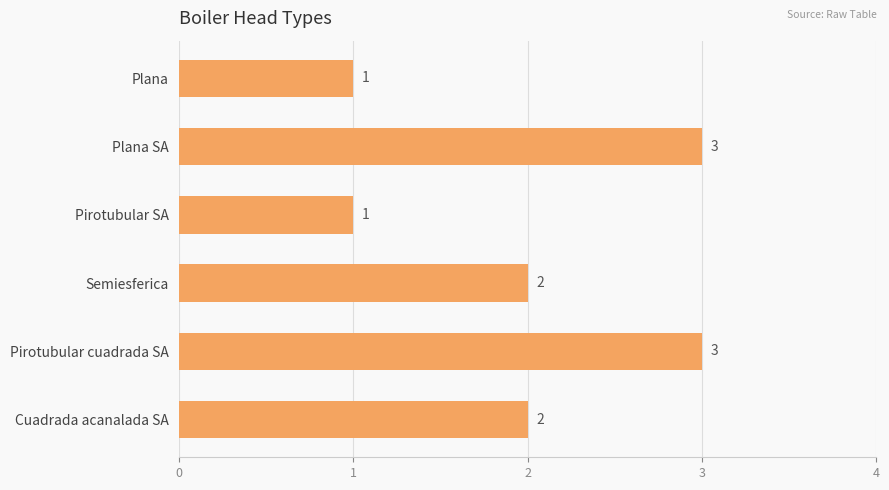

What is the label of the 2nd bar from the bottom?

Pirotubular cuadrada SA